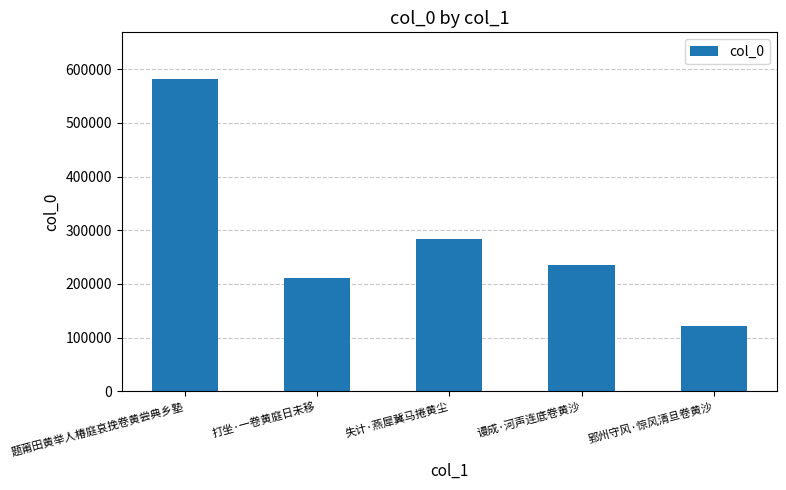

What is the difference between the maximum and minimum values?

459780